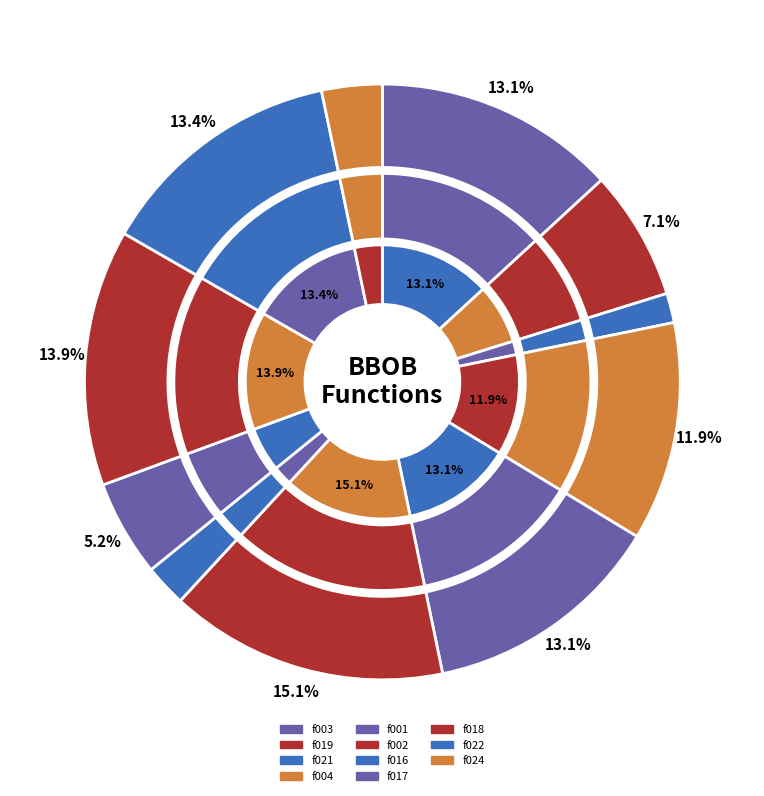

To the nearest percent, what is the difference between the bbob_f021_i01_d05 and bbob_f022_i01_d05 slice percentages?

12%